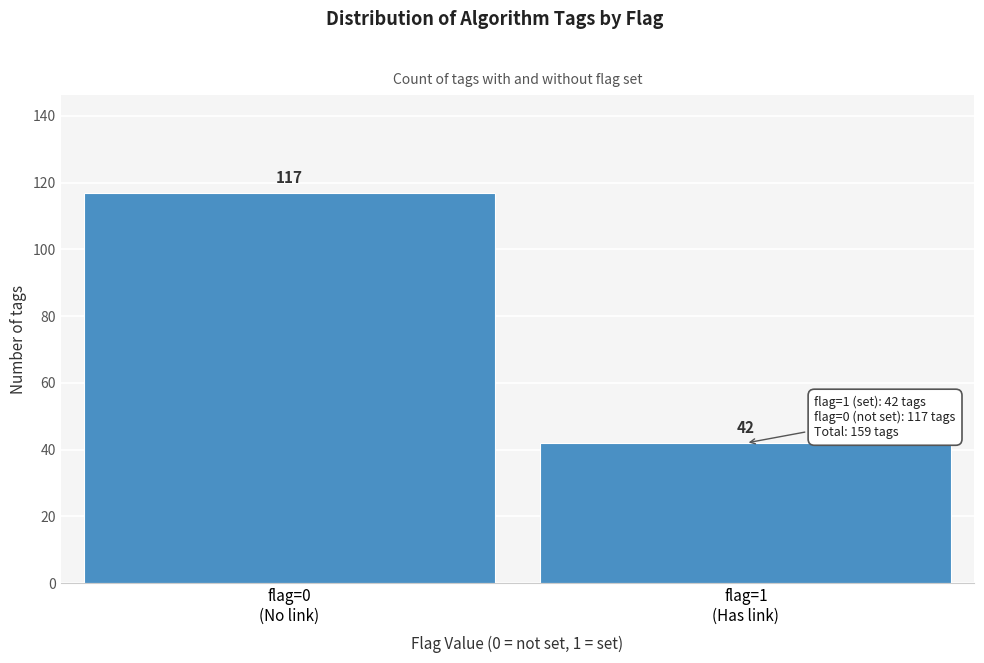

Reading left to right, what are all the values shown in this chart?

117	42